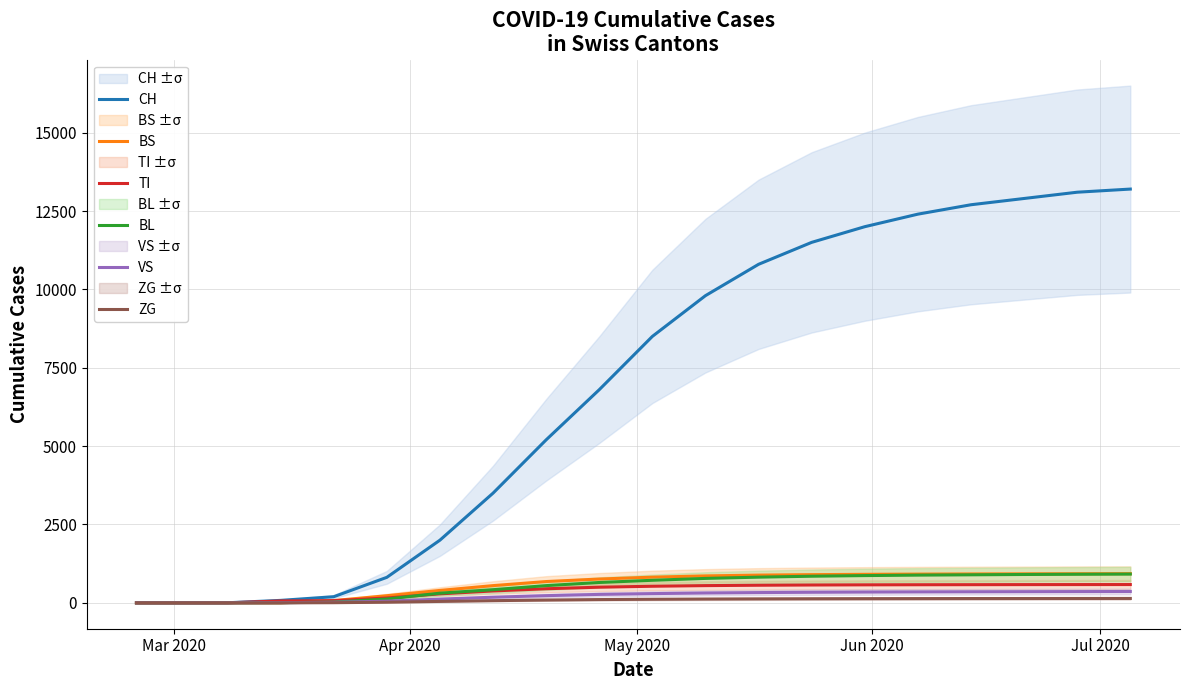

Count the number of data series in this chart.

6